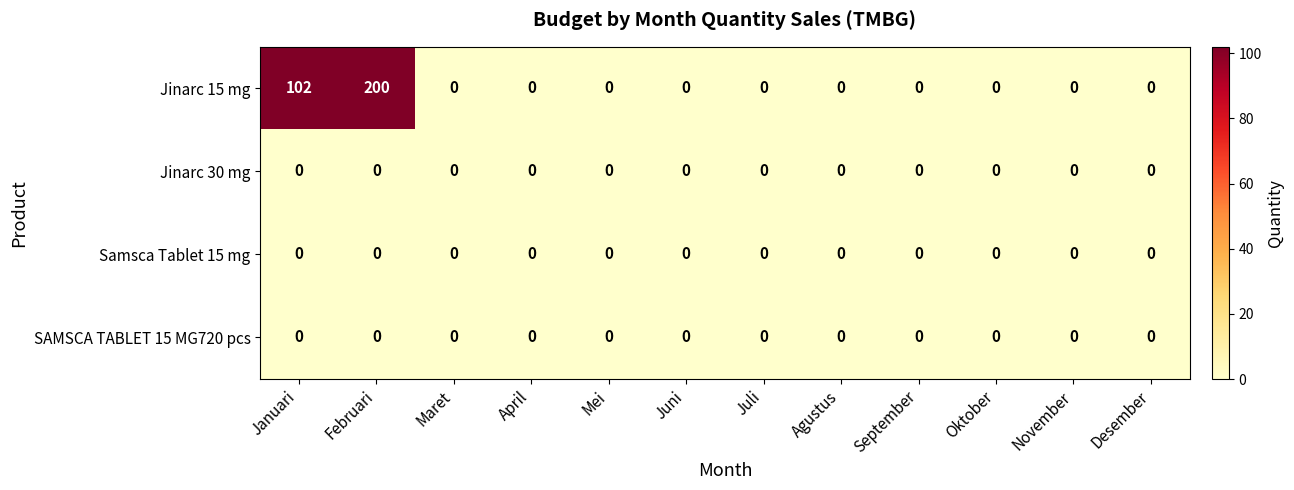

Is it true that SAMSCA TABLET 15 MG720 pcs equals 0 at April?

True